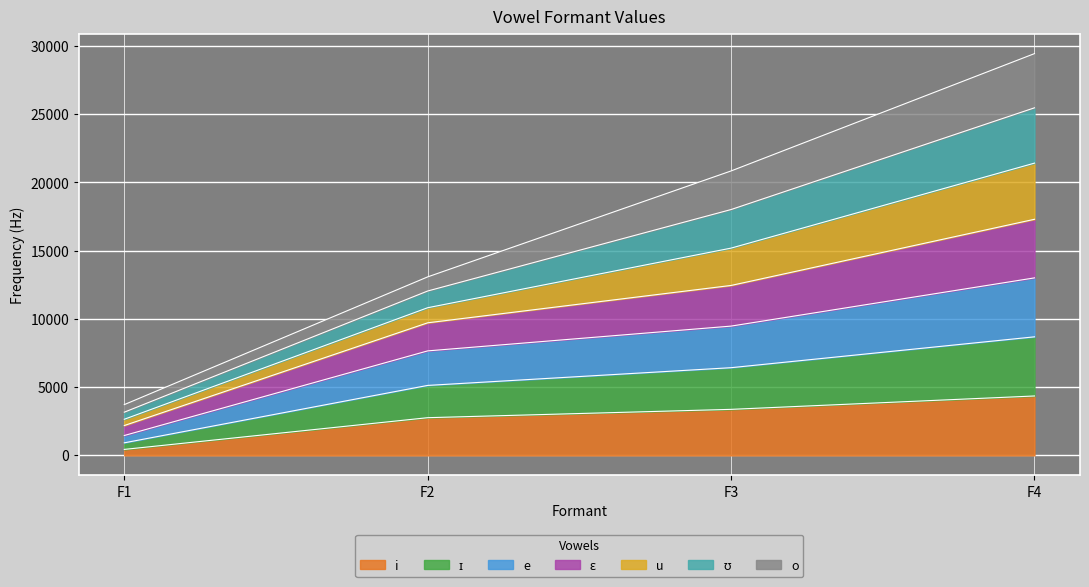

At which category is the sum across all series the highest?

F4